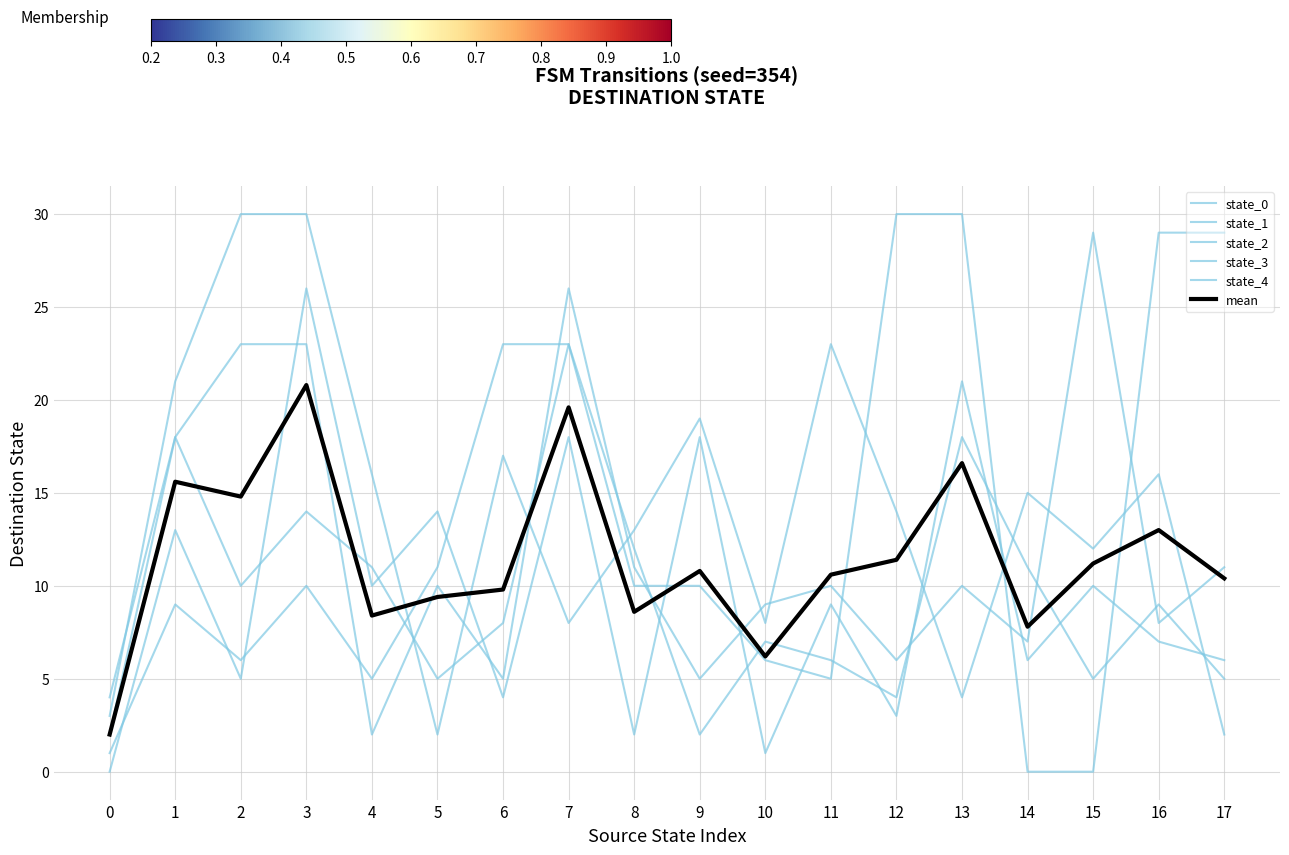

Is it true that mean equals 14.7 at 4?

False